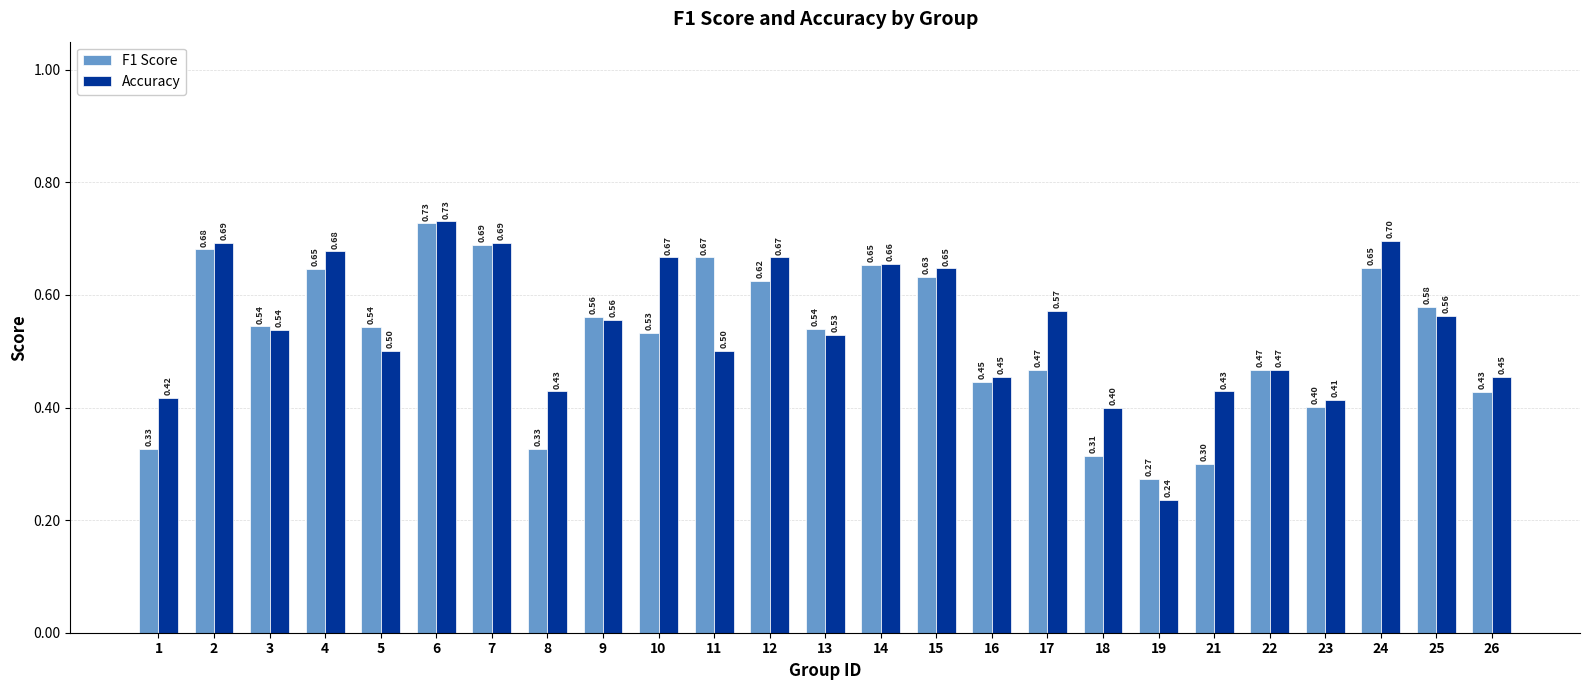

What is the sum of all Accuracy values?

13.6